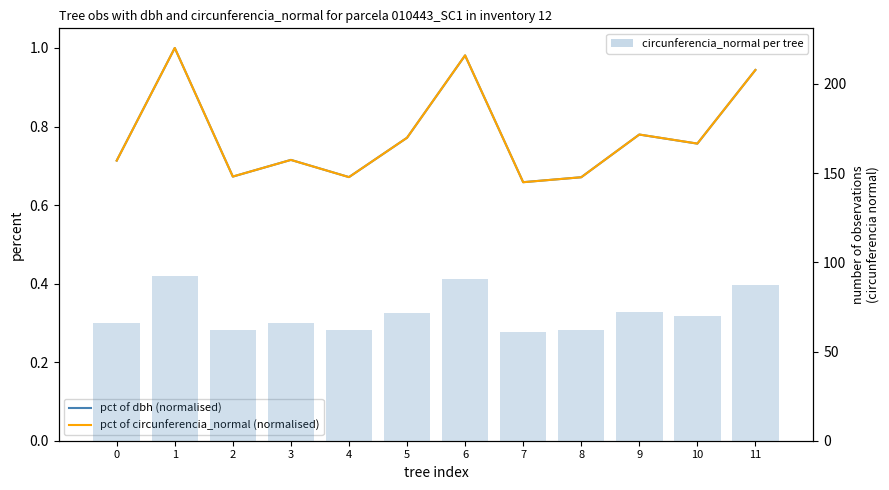

True or false: pct of circunferencia_normal (normalised) has a value of 0.7 at 0.

True